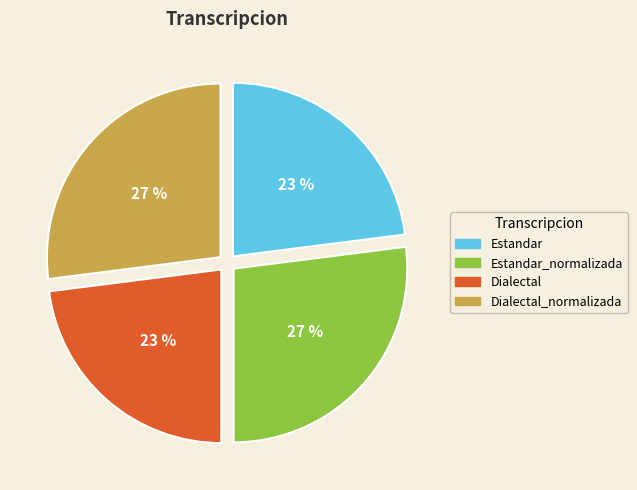

To the nearest percent, what is the difference between the largest and smallest slice percentages?

4%